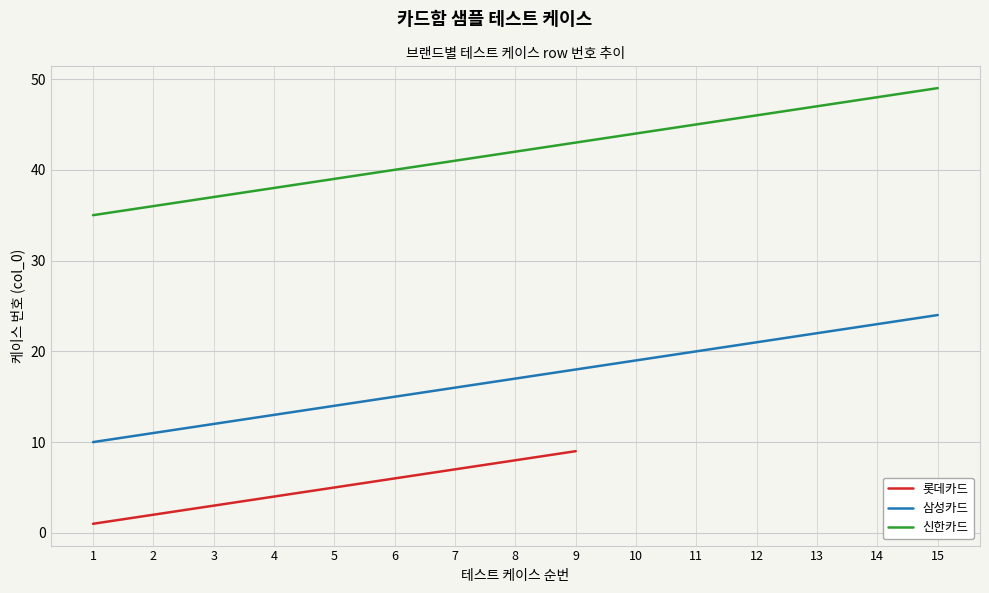

What are all the series names shown in the legend?

롯데카드, 삼성카드, 신한카드